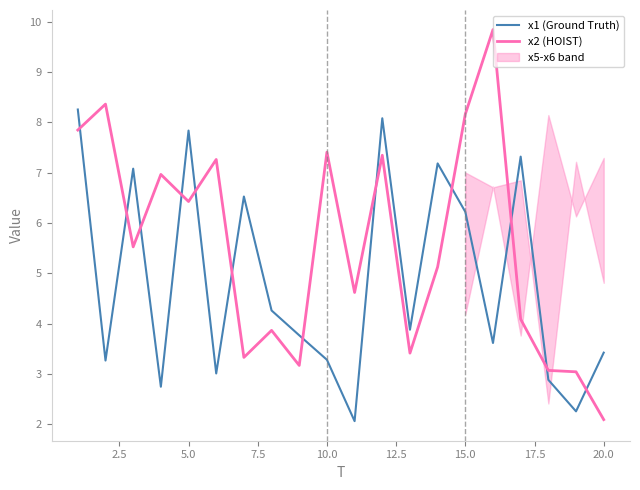

In x1 (Ground Truth), how many points are lower than both neighbors (excluding endpoints)?

7